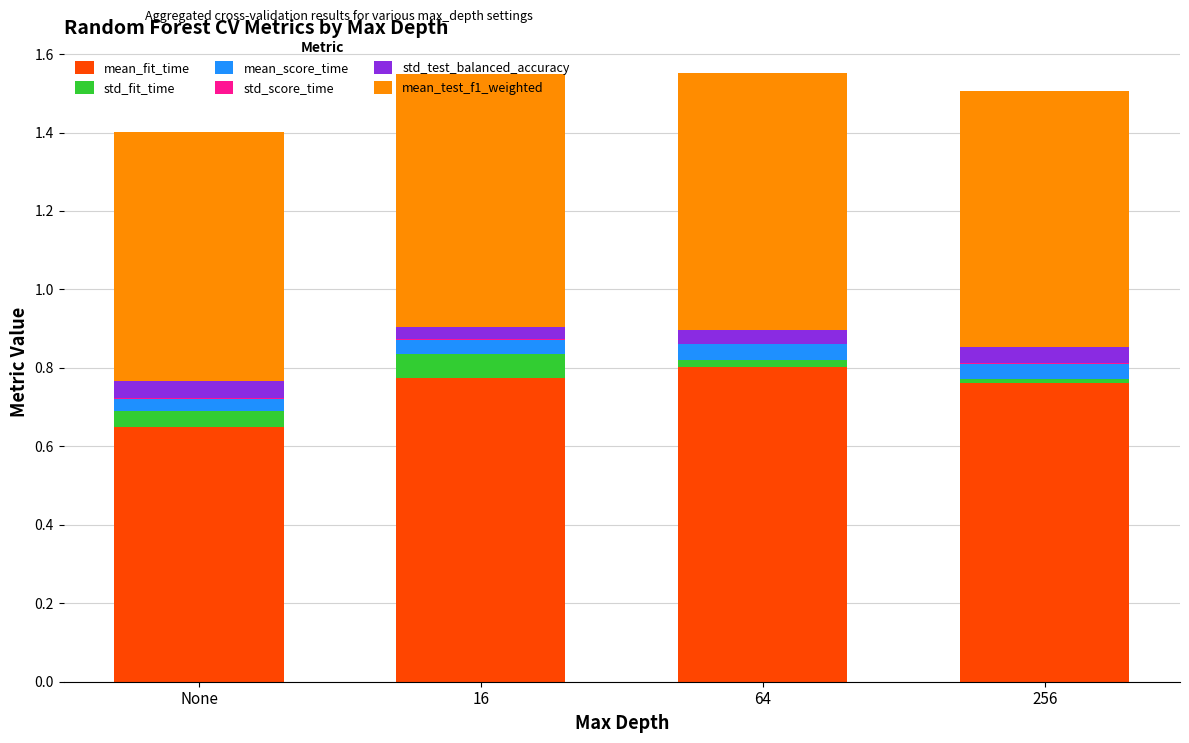

Rank the categories by std_score_time value from highest to lowest.

None, 16, 64, 256